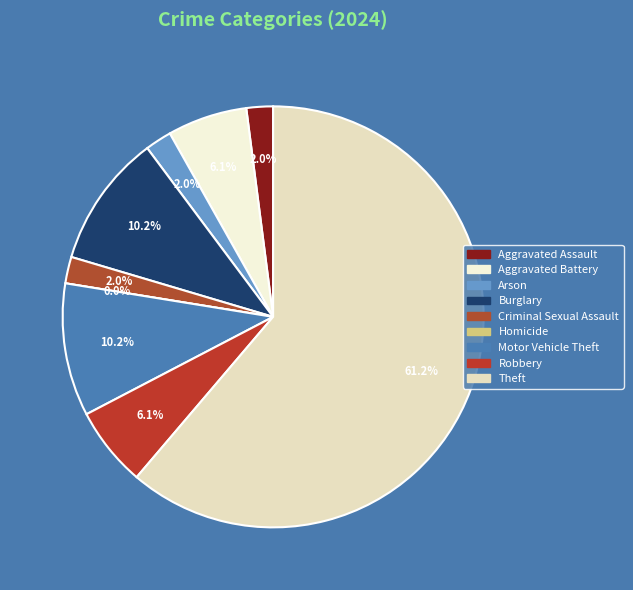

To the nearest percent, what is the combined percentage of Homicide and Aggravated Battery?

6%